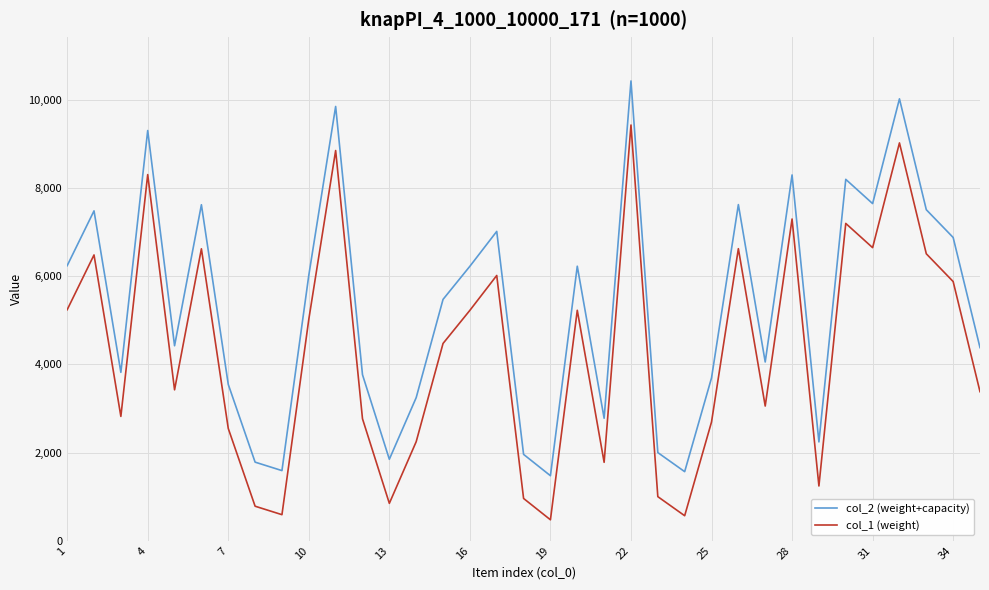

True or false: col_2 (weight+capacity) and col_1 (weight) intersect in this chart.

False